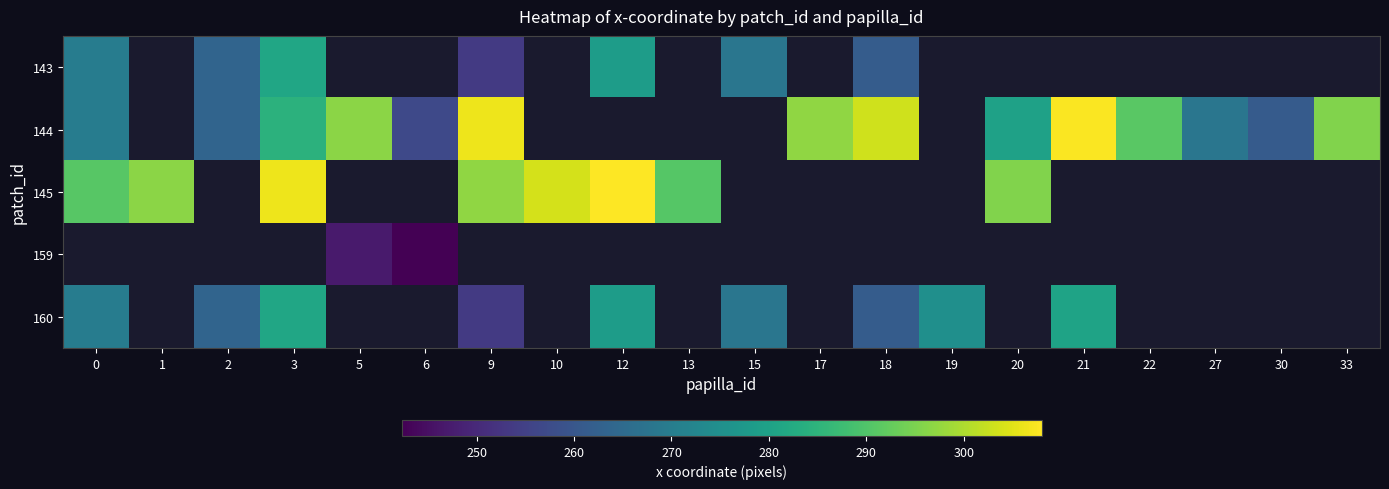

At which label is 144 closest to 282?

20